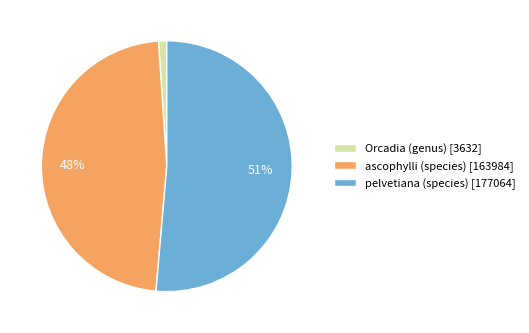

What is the smallest slice in the pie chart?

Orcadia (genus)